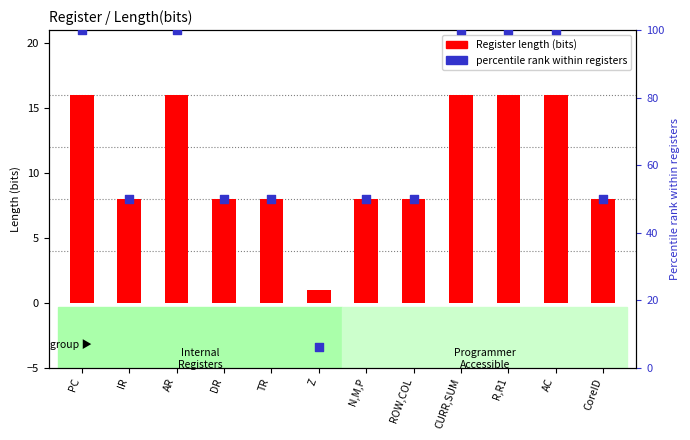

At how many categories does at least one series exceed 99?

5